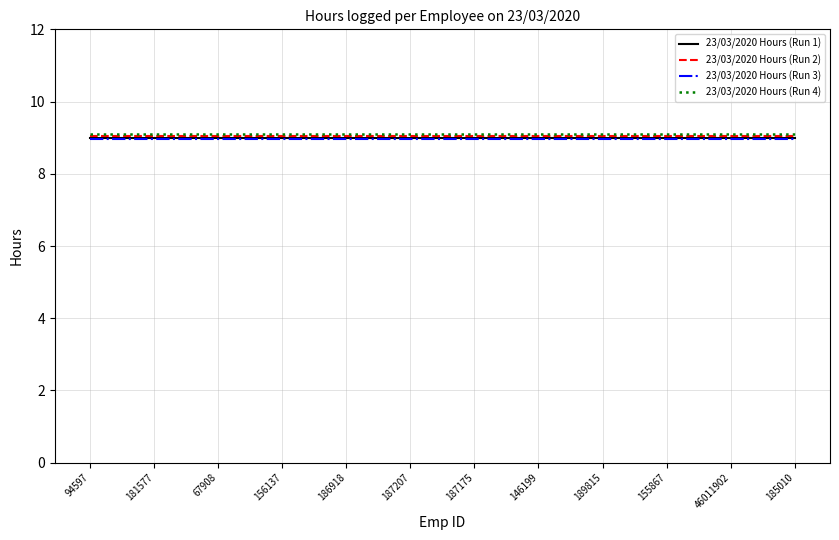

What is the total value across all series at 185010?

36.1